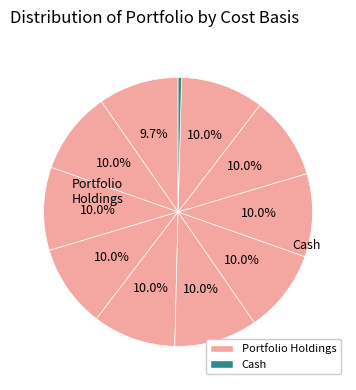

Is there a majority slice in this chart?

No